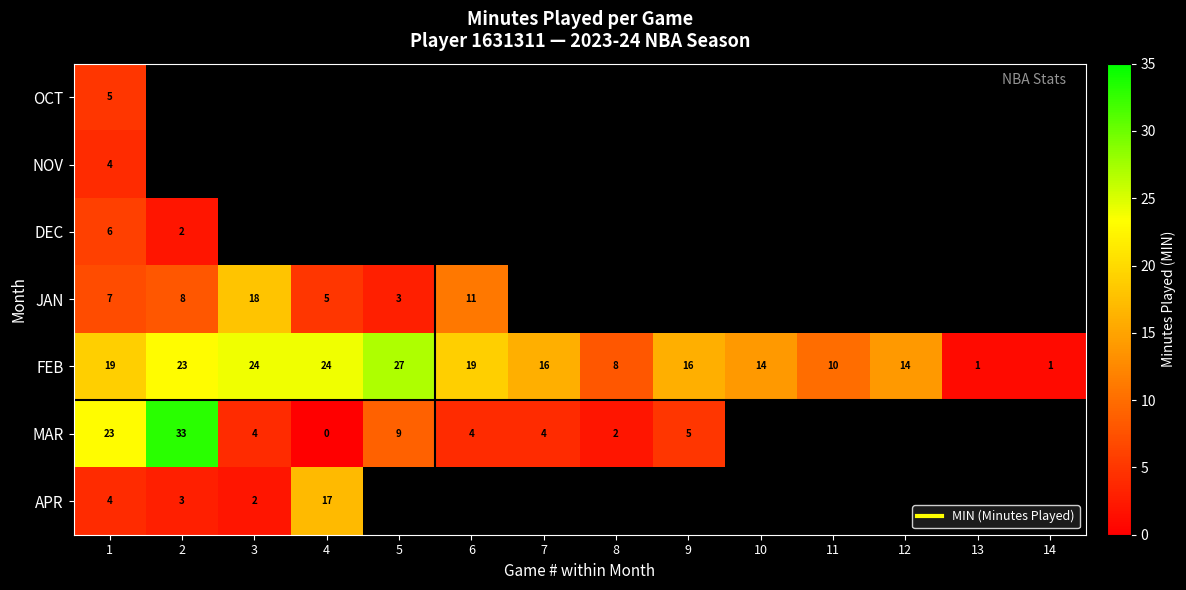

Which series has the largest total across all categories?

FEB